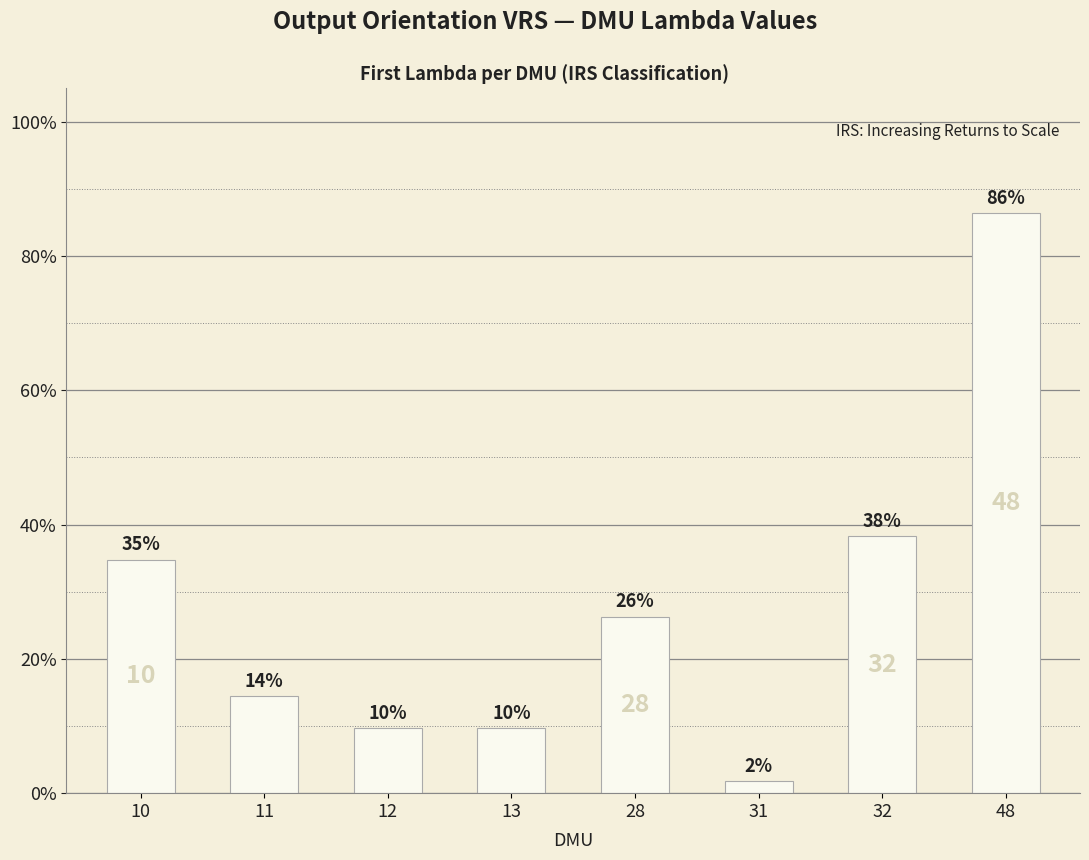

Are the bars horizontal?

No